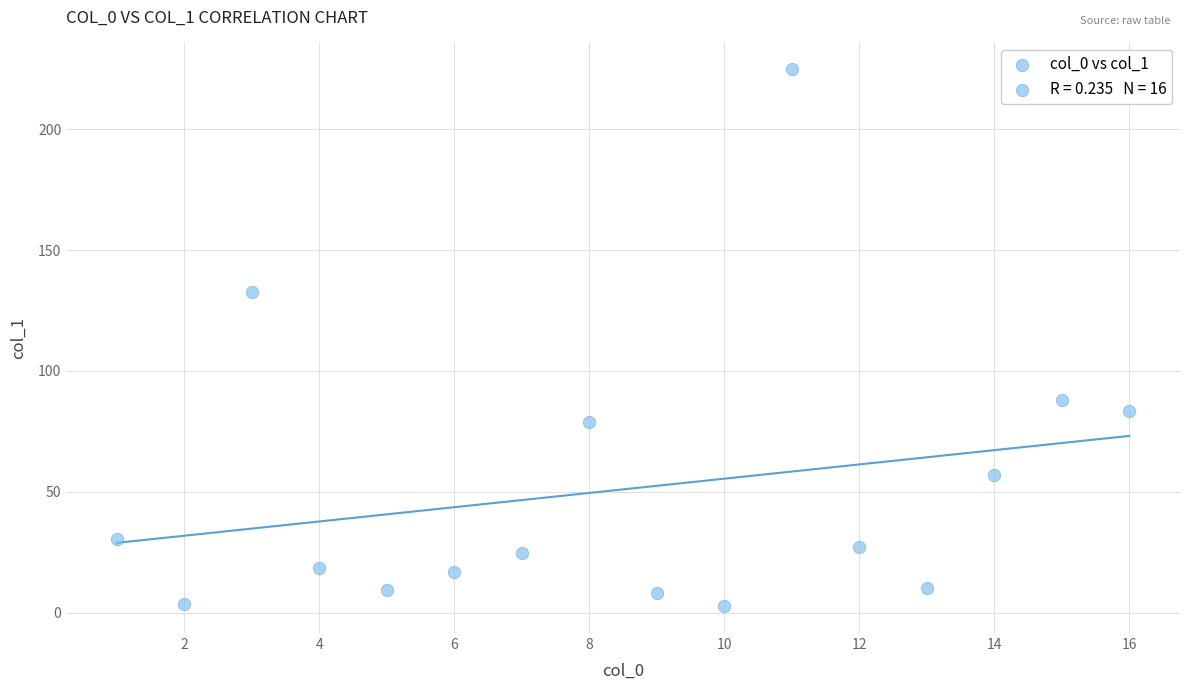

What Y value in the scatter plot is closest to 113?

132.7